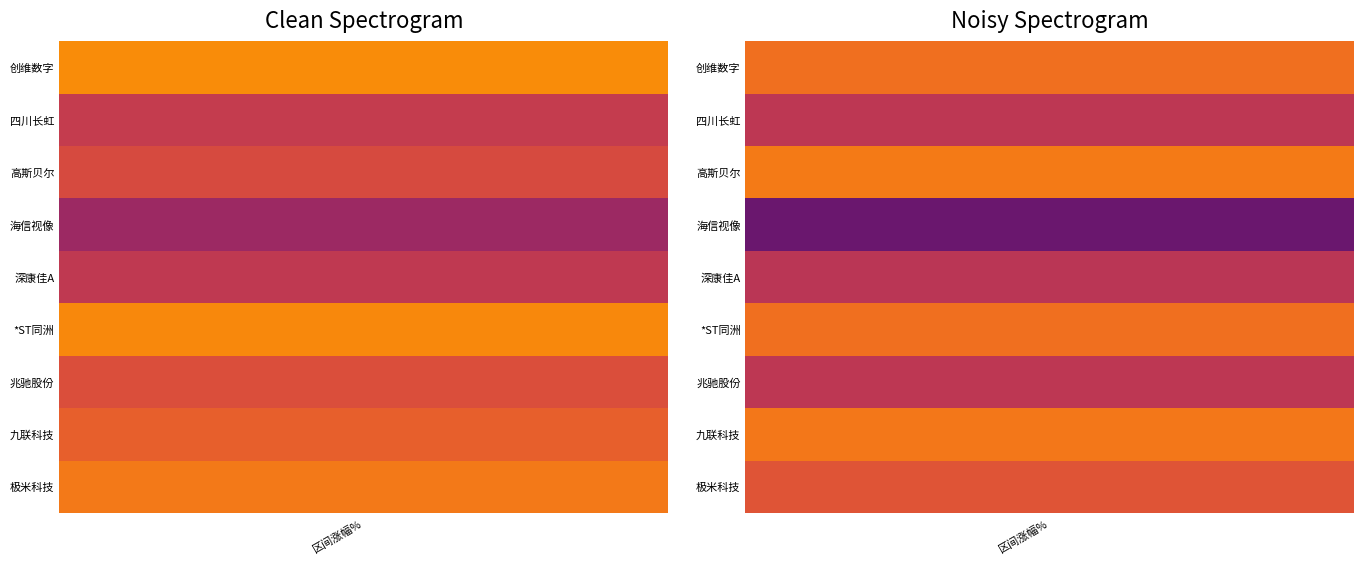

What is the maximum value for 四川长虹?

1.4